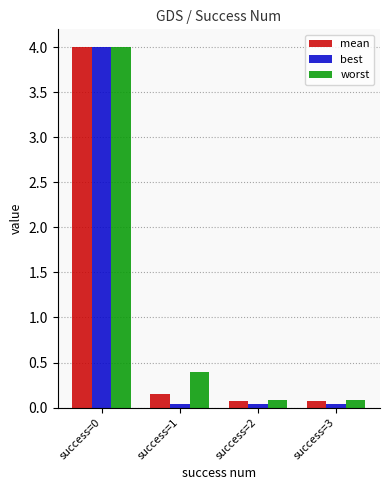

What is the maximum value shown in the chart?

4.0